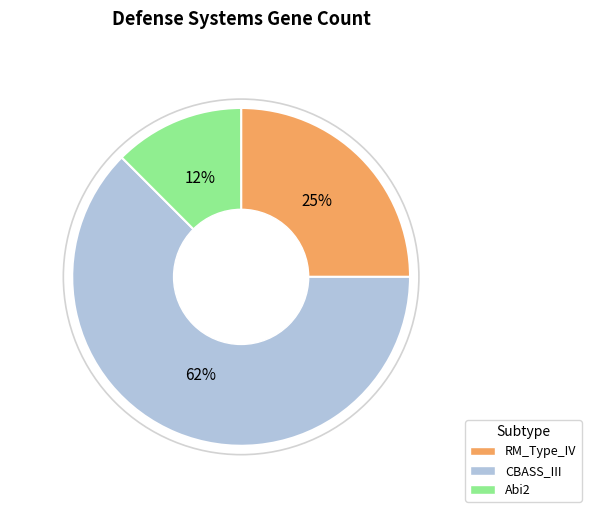

How many segments does this pie chart have?

3